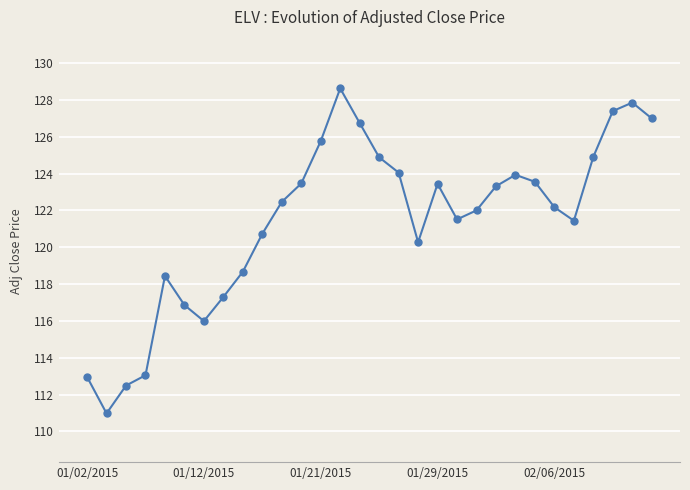

What is the difference between the second highest and second lowest values?

15.4